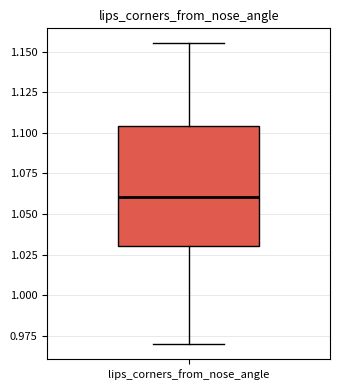

Read this box plot against the y-axis: the position of the median line, the range covered by the box, and the ends of both whiskers. The values are not printed on the chart, so give them approximately, as read against the axis.

median 1.060, box 1.030 to 1.105, whiskers 0.970 to 1.155